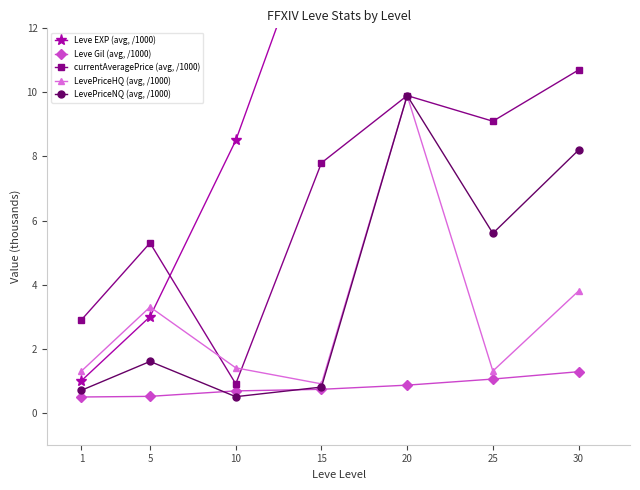

Rank the categories by Leve Gil (avg, /1000) value from highest to lowest.

30, 25, 20, 15, 10, 5, 1